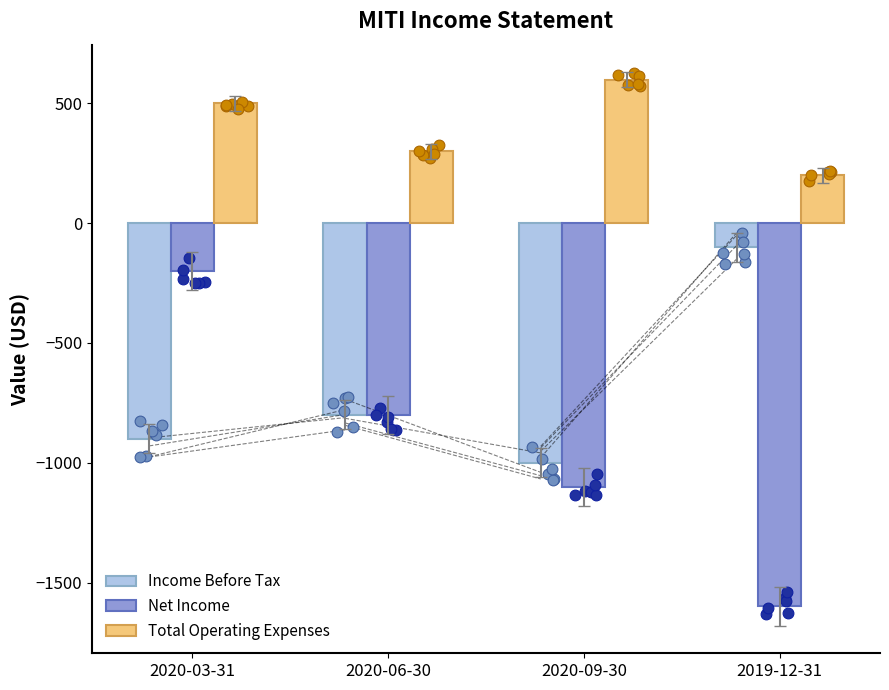

At how many categories does at least one series exceed -1571?

4